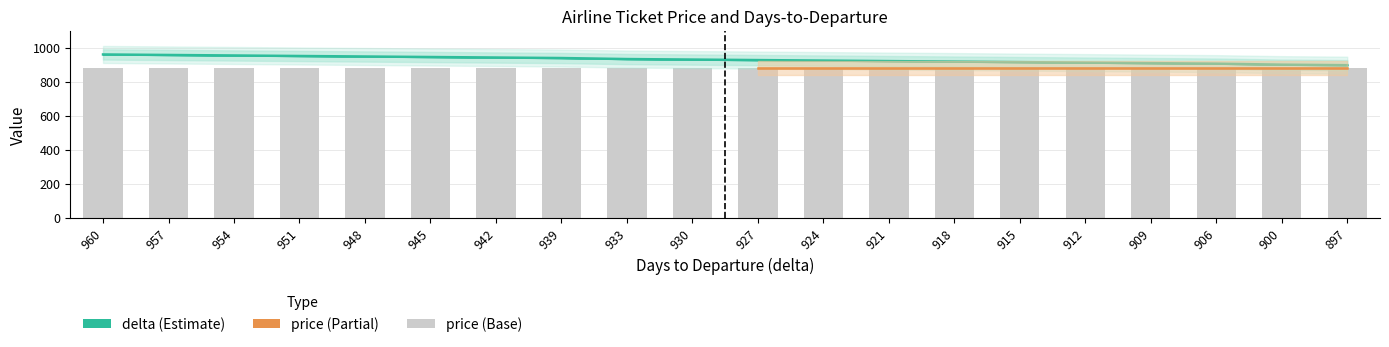

Rank the categories by value from lowest to highest.

897, 900, 906, 909, 912, 915, 918, 921, 924, 927, 930, 933, 939, 942, 945, 948, 951, 954, 957, 960